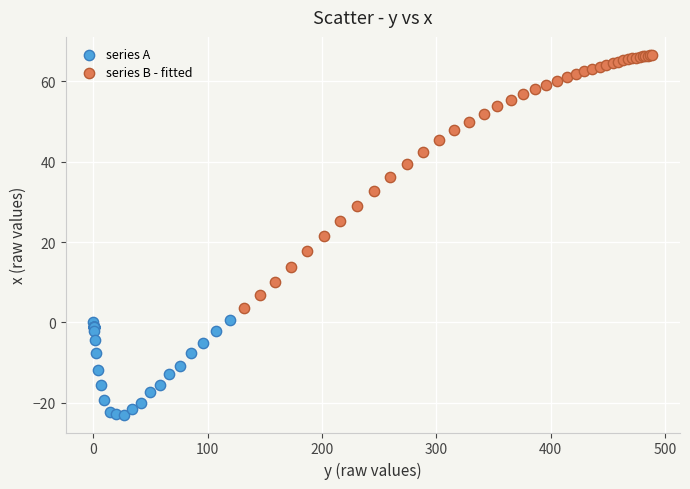

Which series has the largest Y range (max minus min)?

series B - fitted